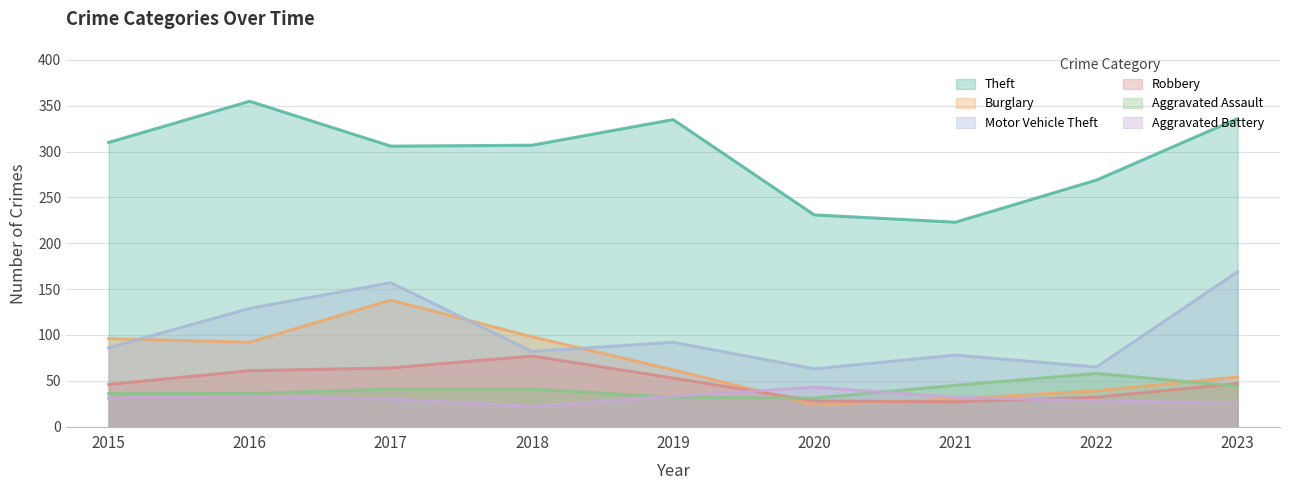

What is the smallest value displayed?

22